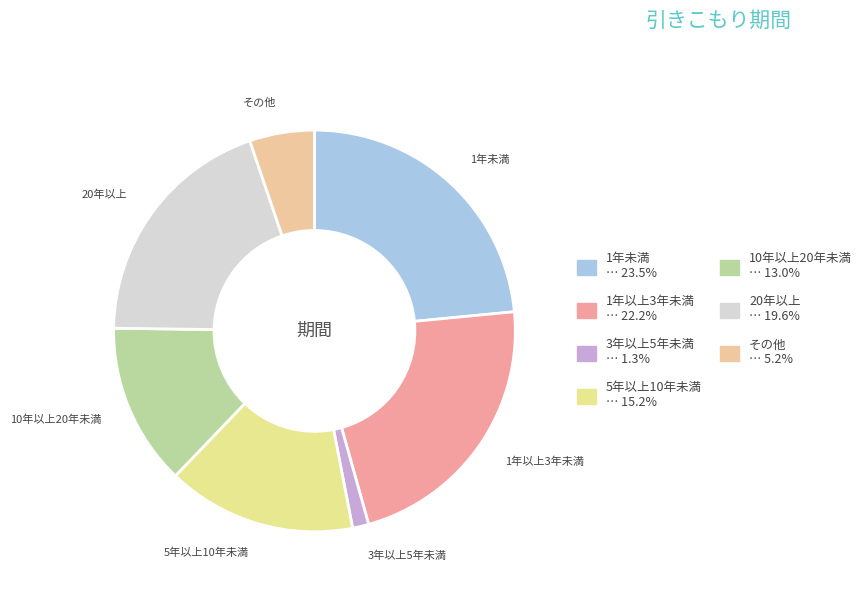

Rank the categories by value from lowest to highest.

3年以上5年未満, その他, 10年以上20年未満, 5年以上10年未満, 20年以上, 1年以上3年未満, 1年未満